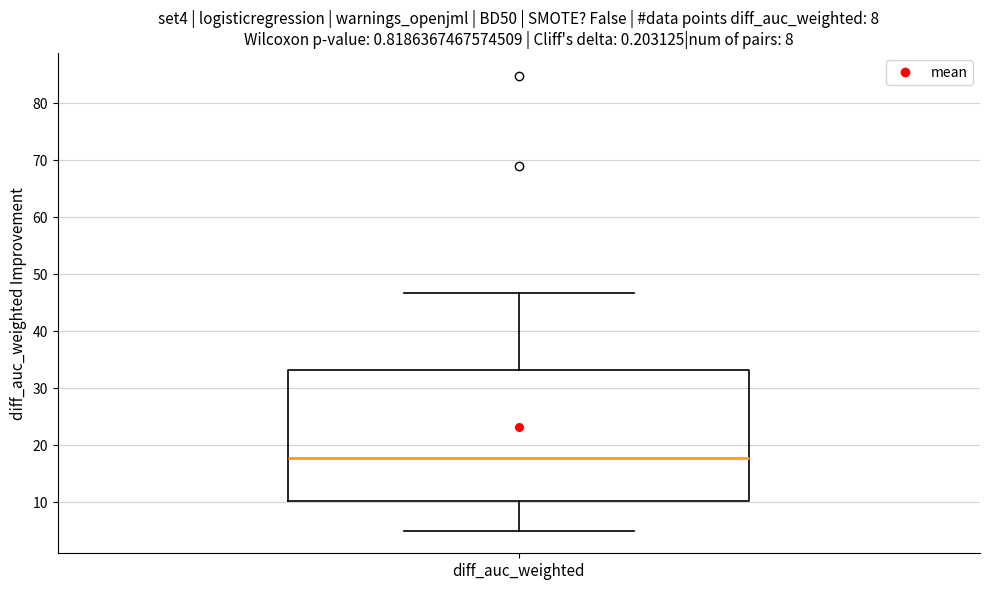

Where does the upper whisker of the box for diff_auc_weighted end on the y-axis? The values are not printed on the chart, so give them approximately, as read against the axis.

47